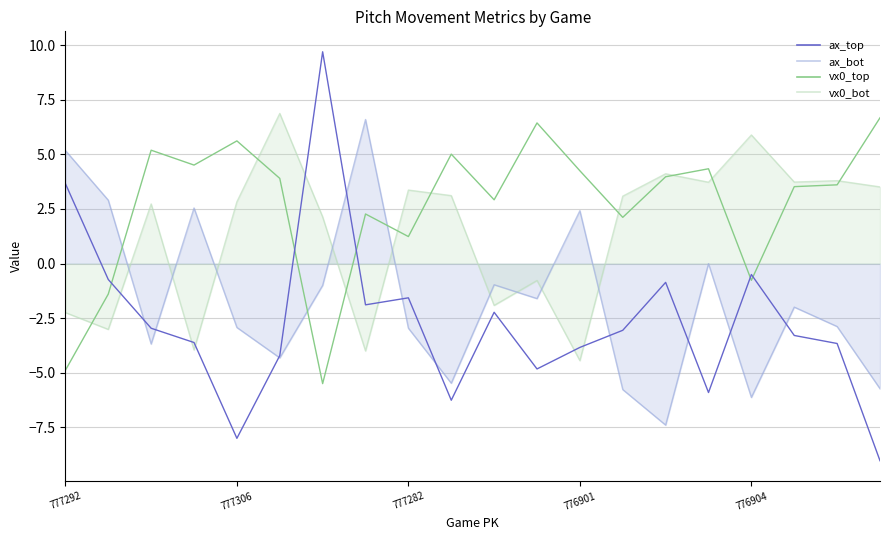

Rank the series at 11 from lowest to highest value.

ax_top, ax_bot, vx0_bot, vx0_top